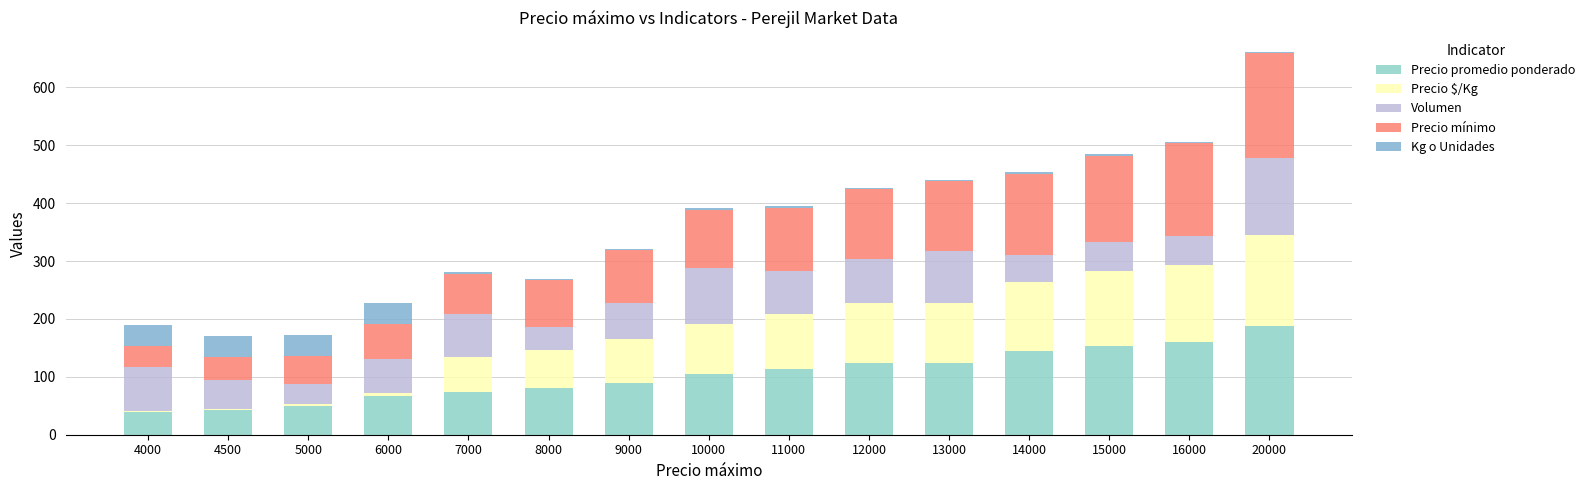

What are all the series names shown in the legend?

Precio promedio ponderado, Precio $/Kg, Volumen, Precio mínimo, Kg o Unidades